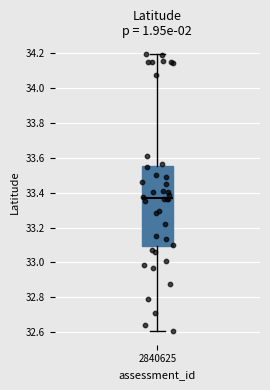

Read this box plot against the y-axis: the position of the median line, the range covered by the box, and the ends of both whiskers. The values are not printed on the chart, so give them approximately, as read against the axis.

median 33.38, box 33.10 to 33.56, whiskers 32.60 to 34.20